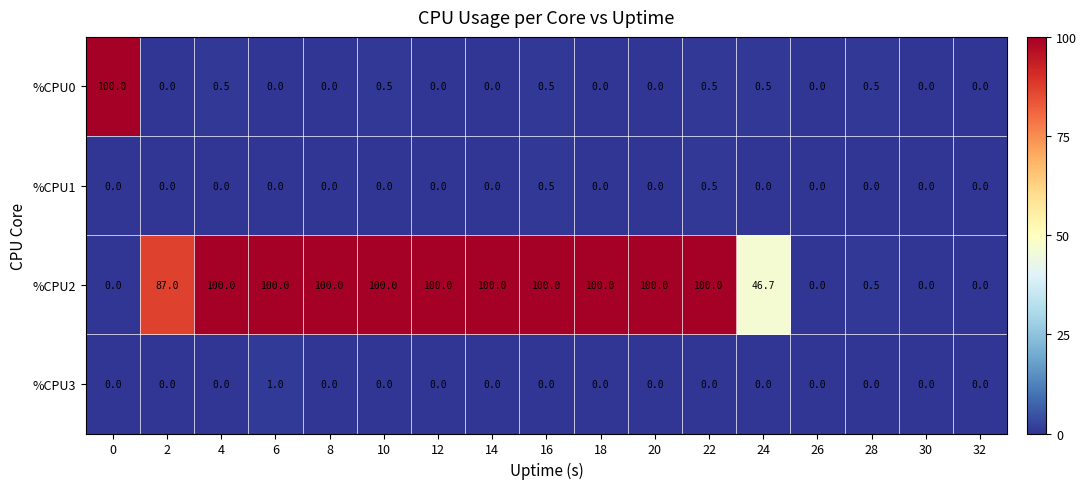

How many data points does each series have?

17